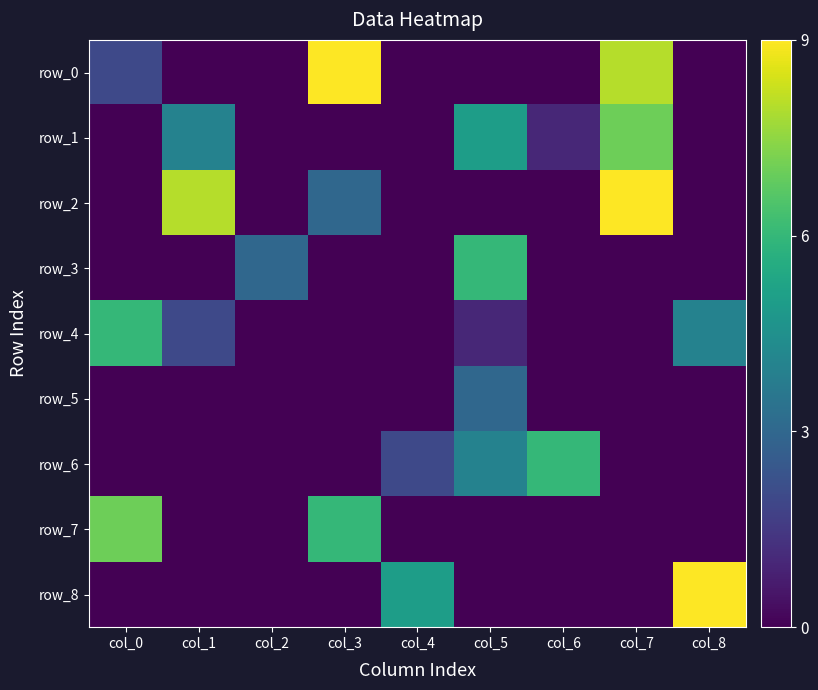

What is the sum of all row_2 values?

20